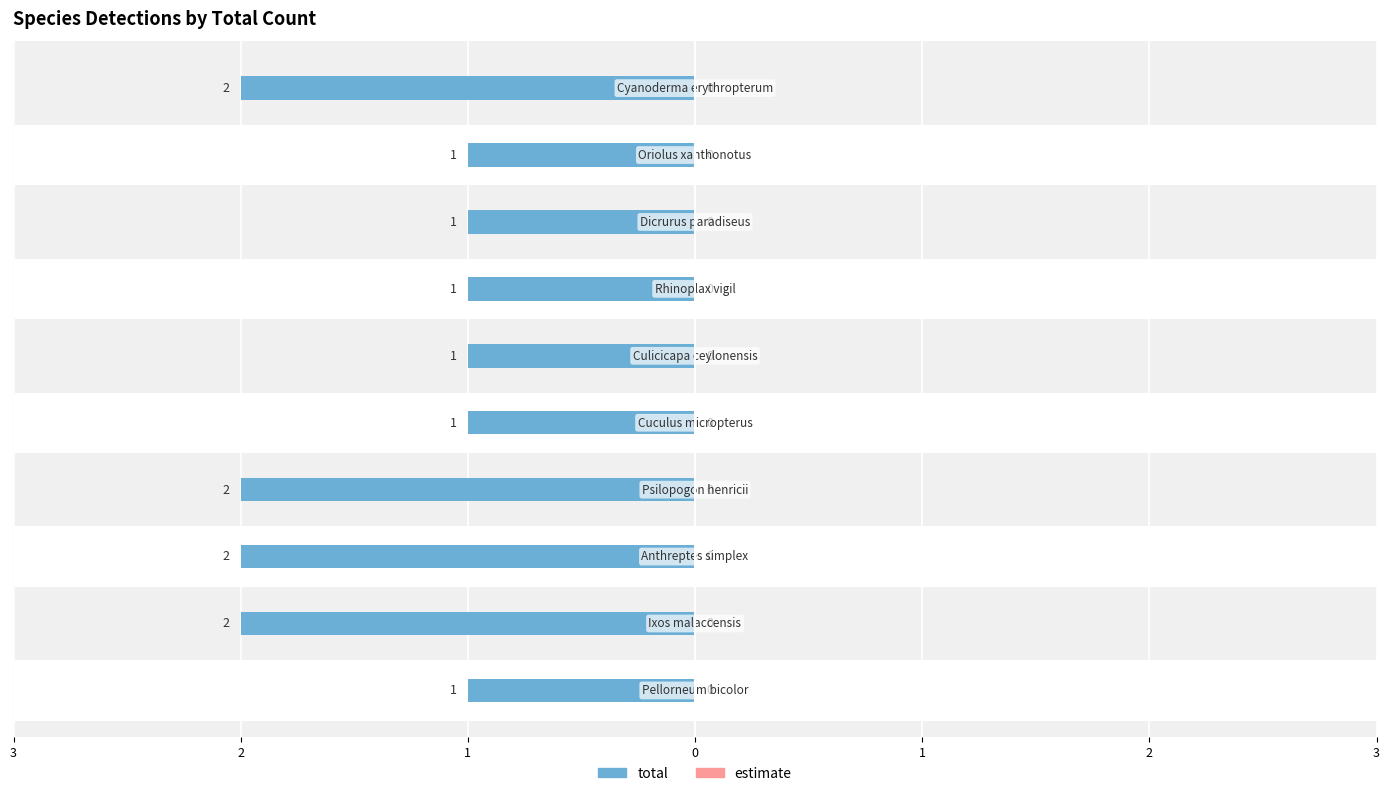

What is the maximum value shown in the chart?

2.0